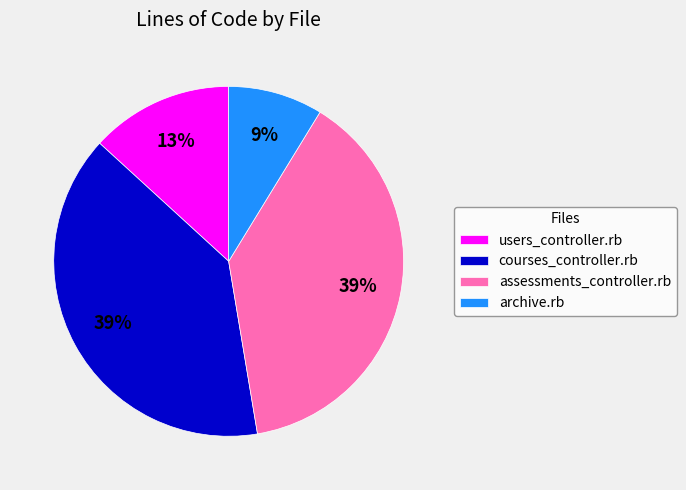

Which has a higher value, archive.rb or users_controller.rb?

users_controller.rb